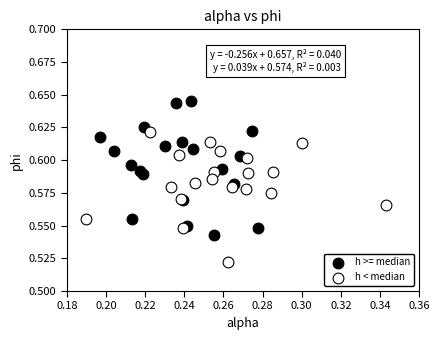

Which series reaches the maximum Y coordinate?

h >= median